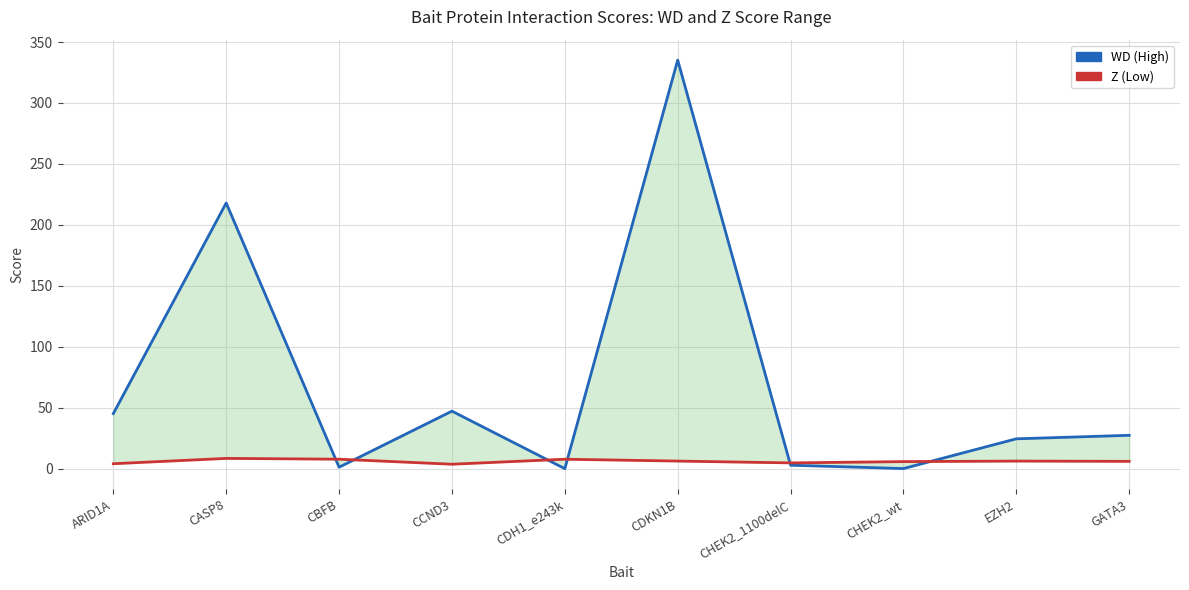

At how many categories does at least one series exceed 200?

2